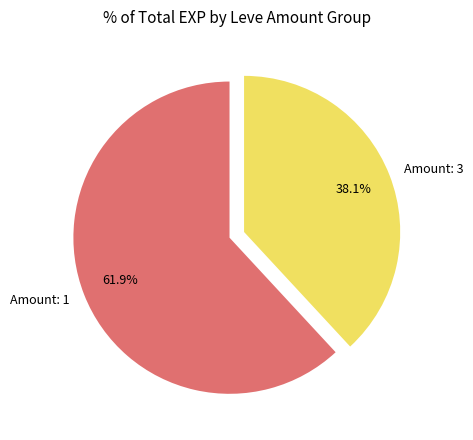

Count the number of slices in the pie.

2